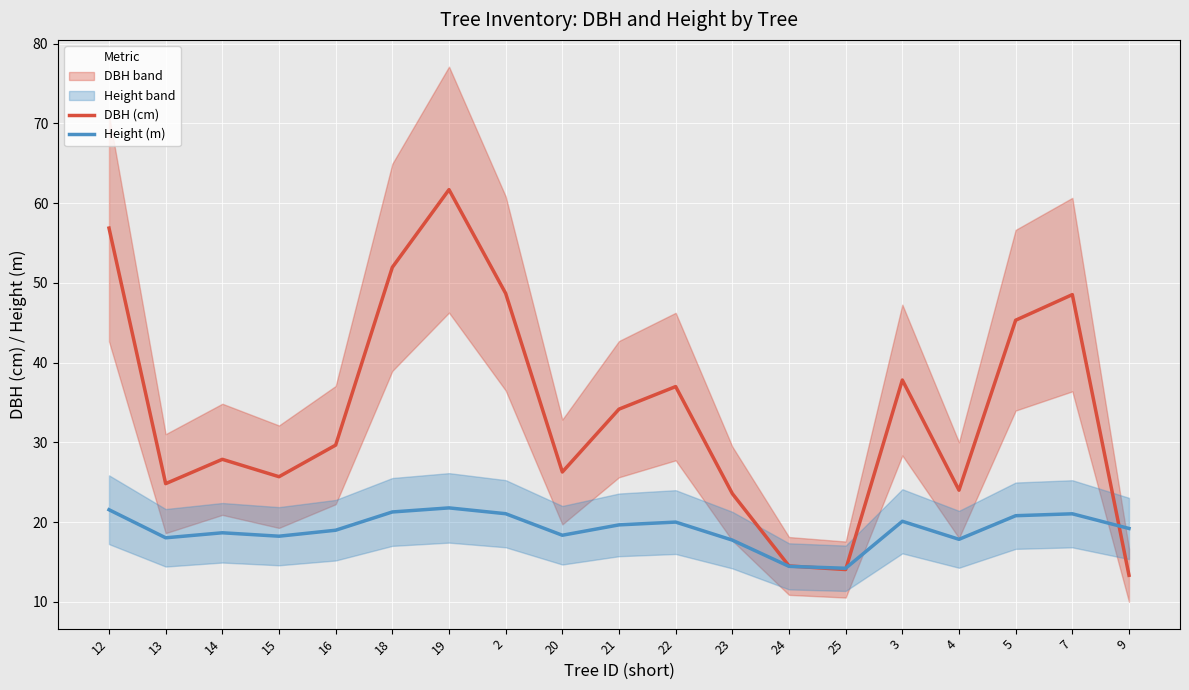

Where do DBH (cm) and Height (m) first cross each other?

24 and 25